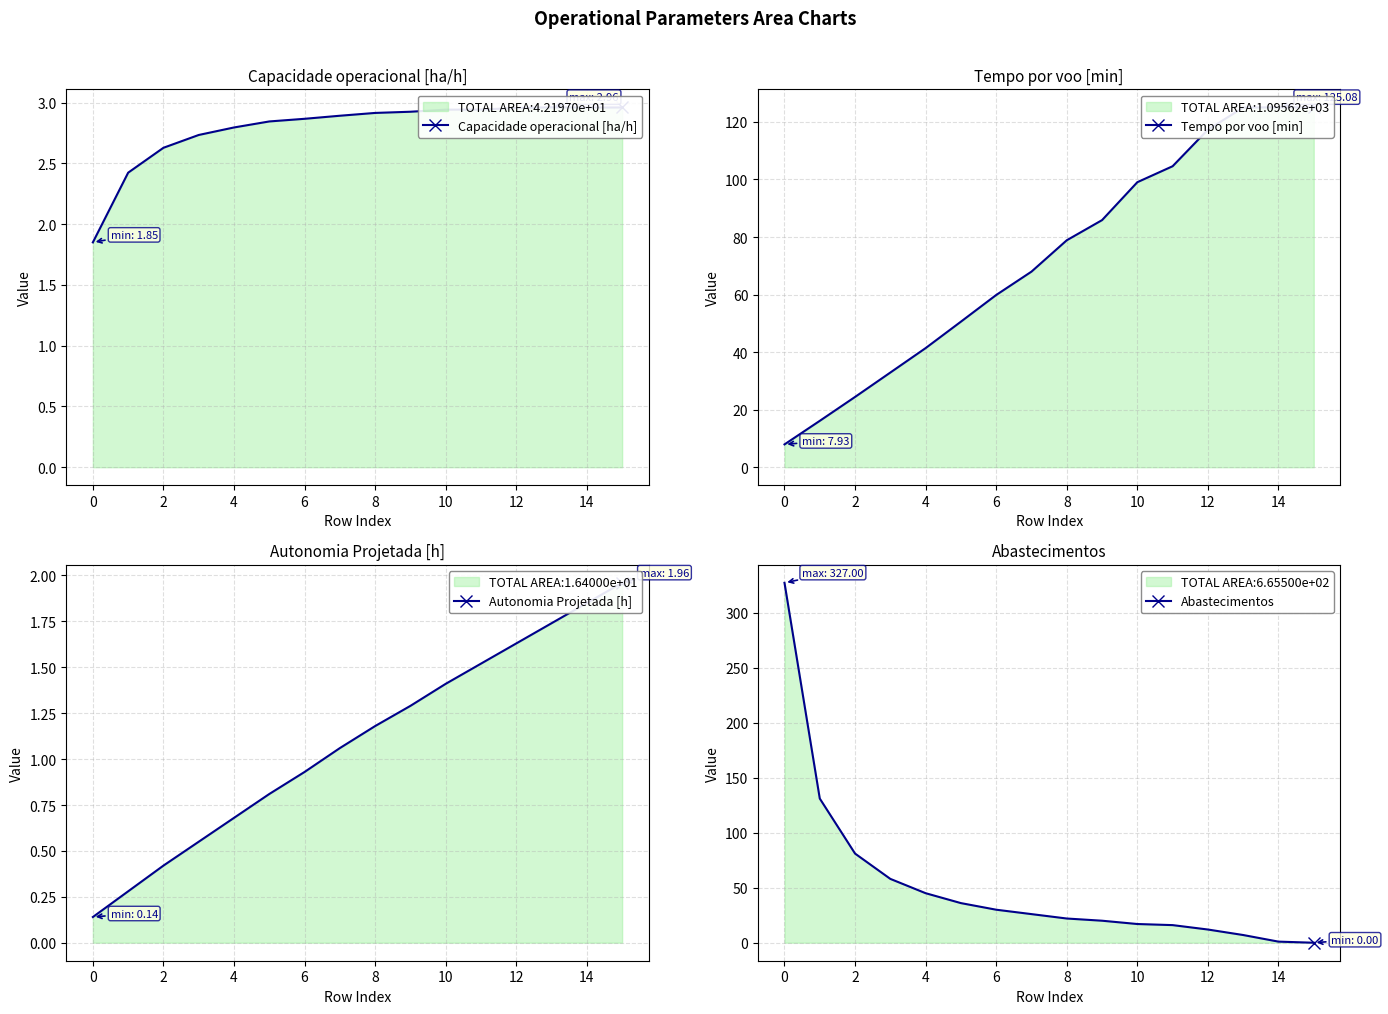

True or false: Tempo por voo [min] and Capacidade operacional [ha/h] intersect in this chart.

False